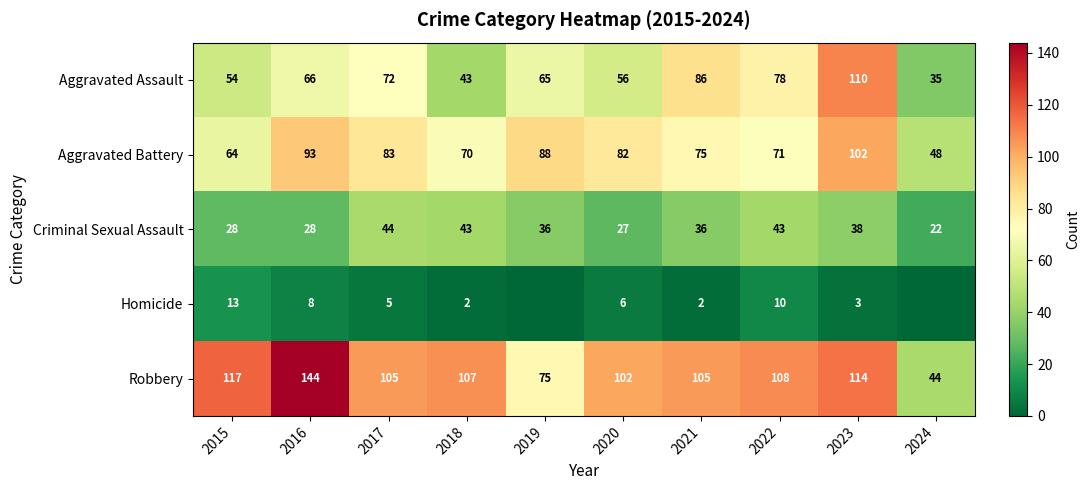

What is the difference between the maximum and minimum values in the Aggravated Assault series?

75